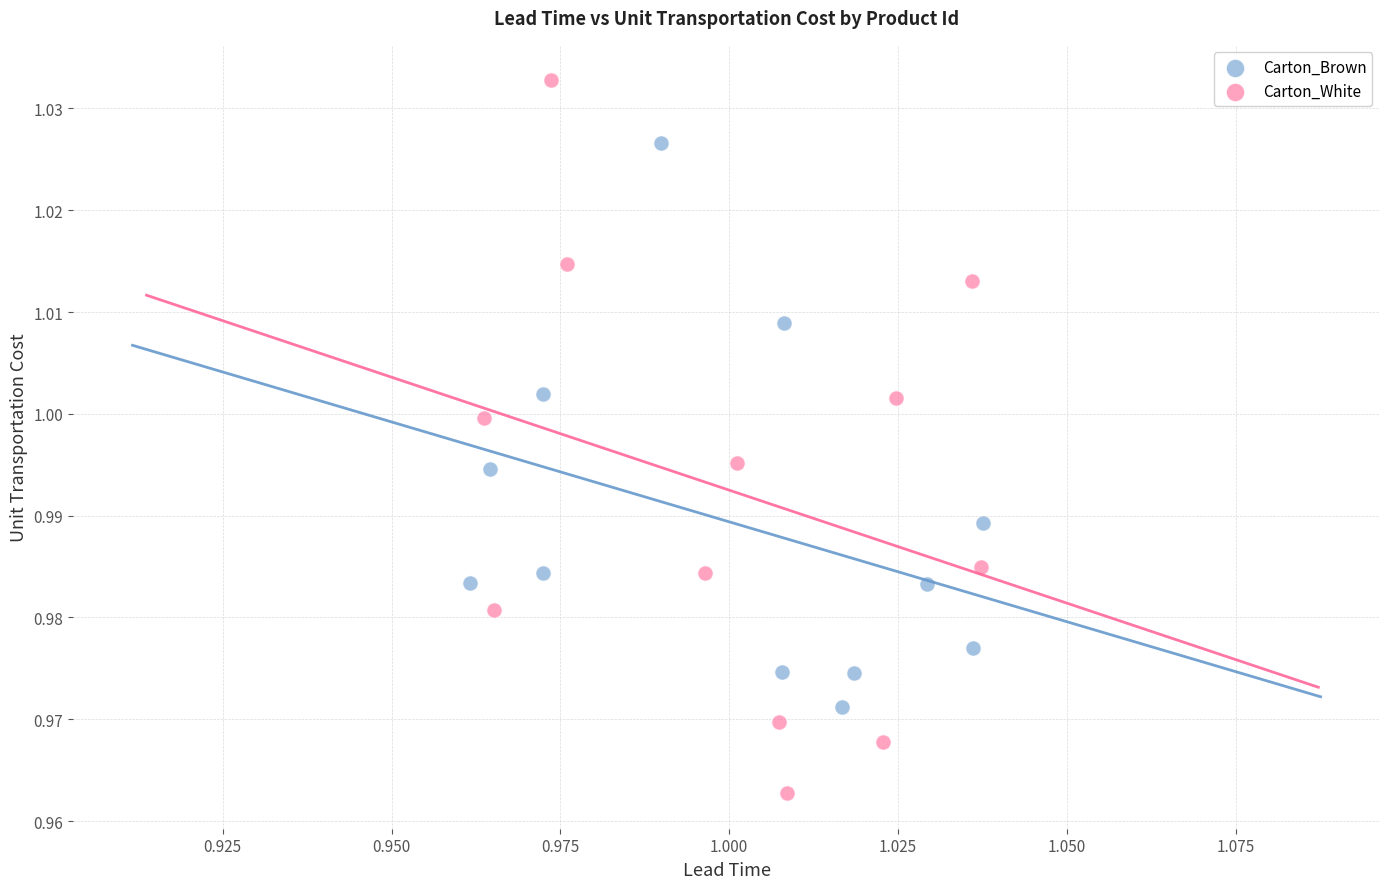

Which series contains the lowest Y value?

Carton_White